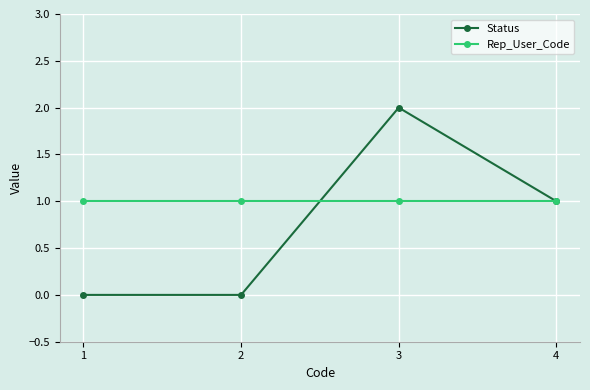

In Status, how many points are higher than both neighbors (excluding endpoints)?

1